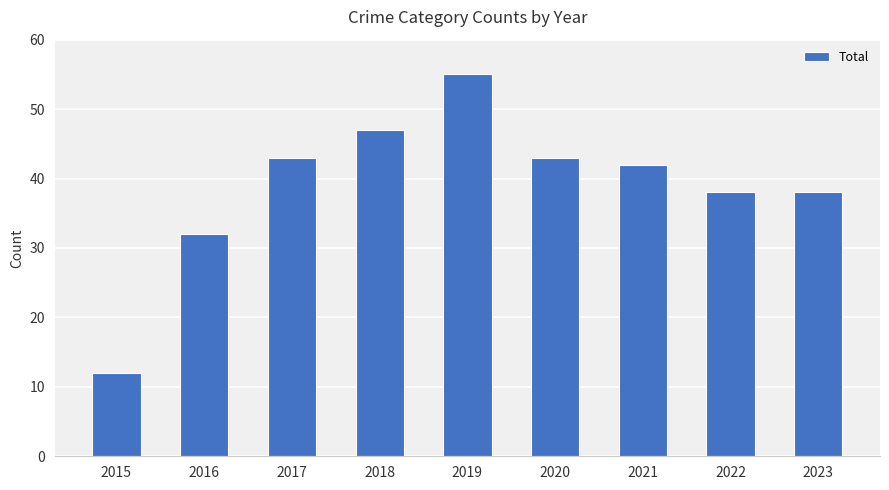

Reading left to right, list all the values displayed in this chart.

12	32	43	47	55	43	42	38	38